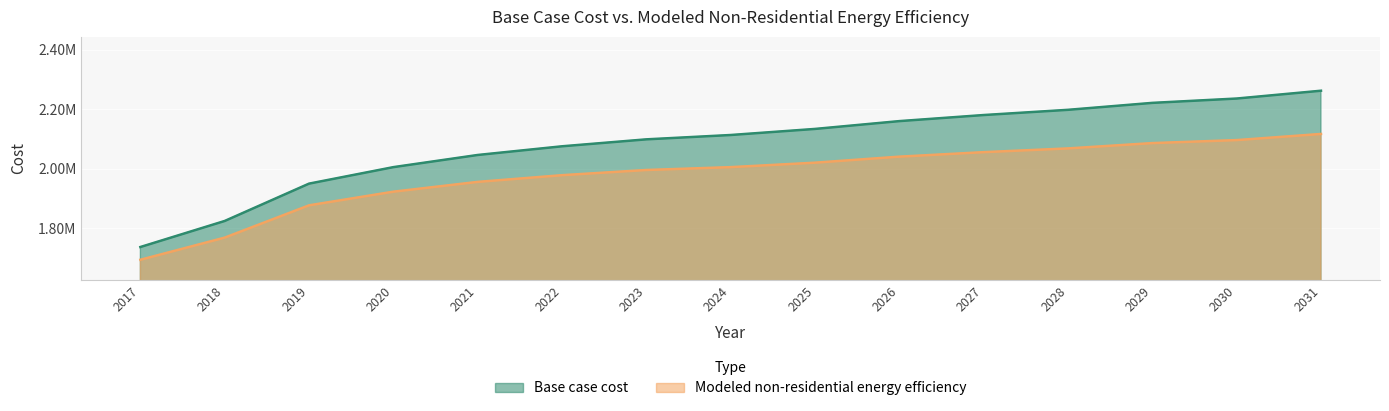

How many lines are shown in the chart?

2